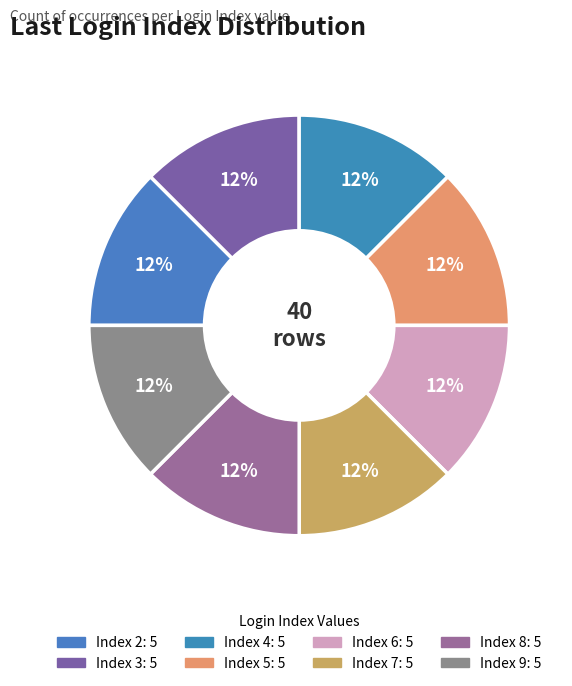

Does any single category account for the majority?

No